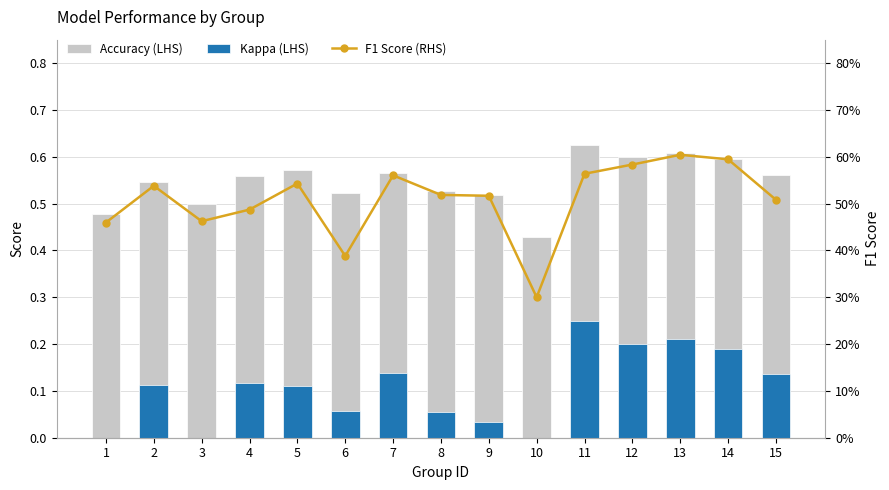

The value of Accuracy (LHS) at 15 is 1.0. True or false?

False